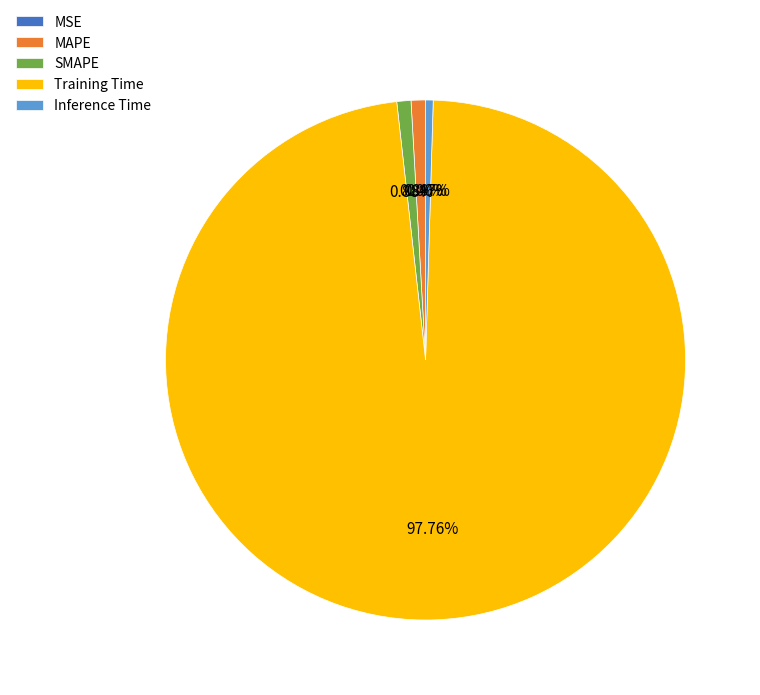

To the nearest percent, what is the difference between the largest and smallest slice percentages?

98%